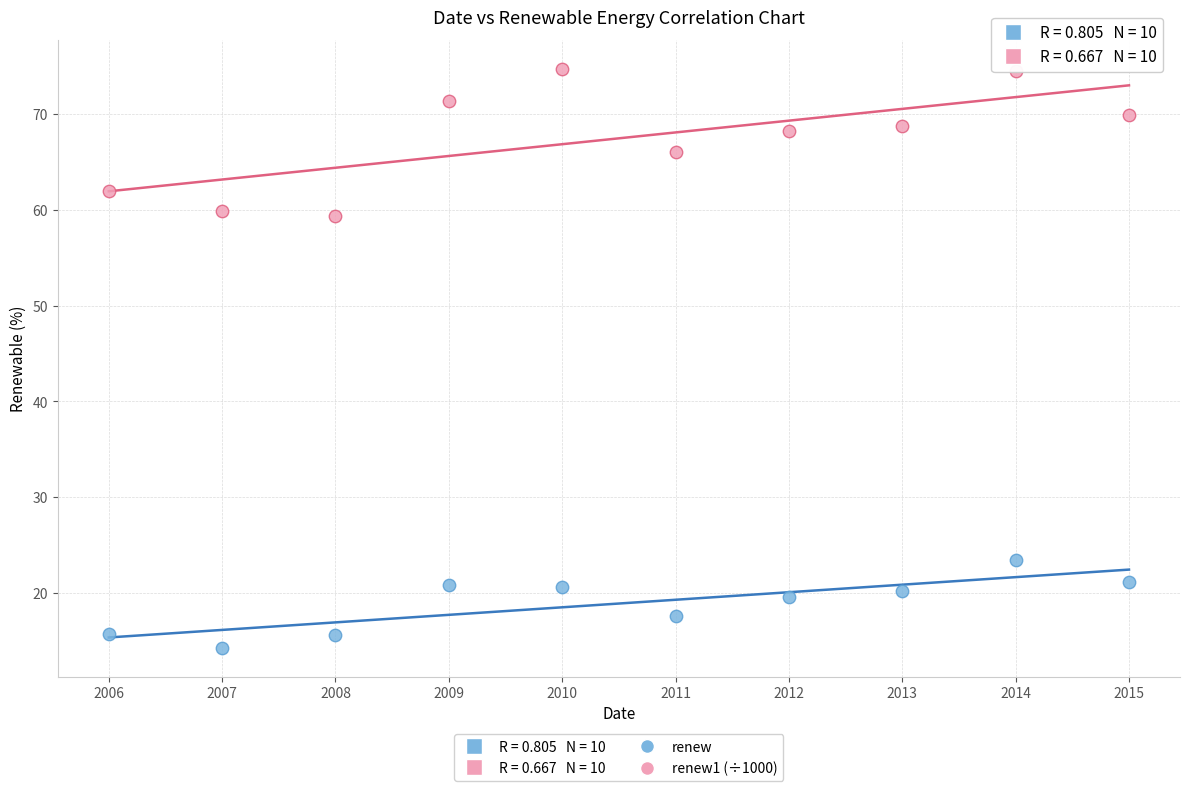

Which series has the largest Y range (max minus min)?

renew1 (÷1000)